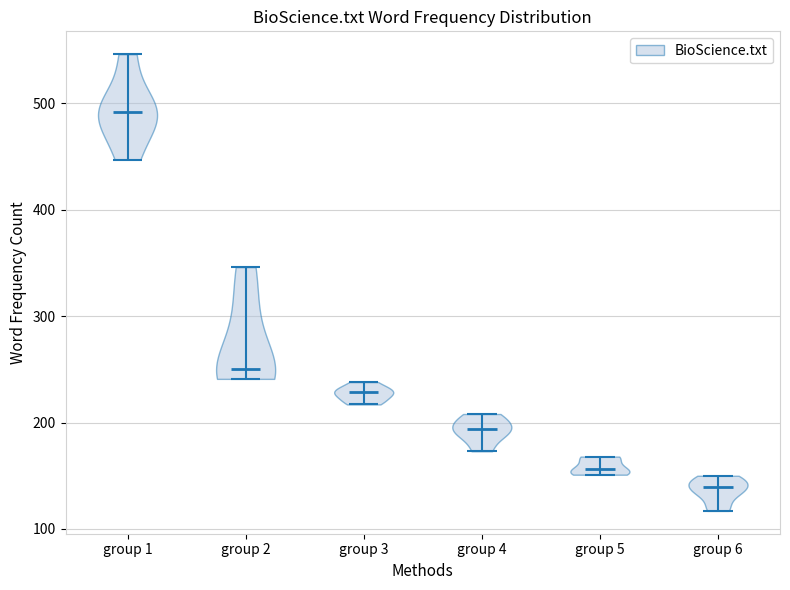

Reading left to right, read every violin against the y-axis: where its median line is, and the lowest and highest points it reaches. The values are not printed on the chart, so give them approximately, as read against the axis.

group 1: median line 490, lowest point 450, highest point 550
group 2: median line 250, lowest point 240, highest point 350
group 3: median line 230, lowest point 220, highest point 240
group 4: median line 190, lowest point 170, highest point 210
group 5: median line 160, lowest point 150, highest point 170
group 6: median line 140, lowest point 120, highest point 150